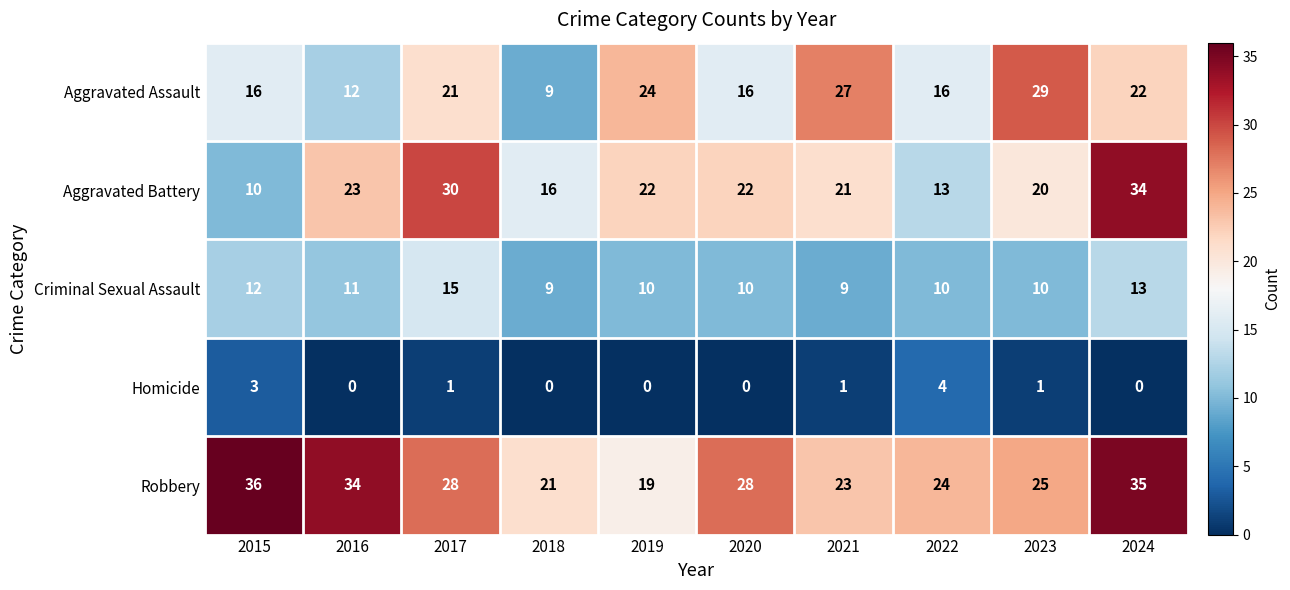

How many values in the Homicide series are below 1?

5